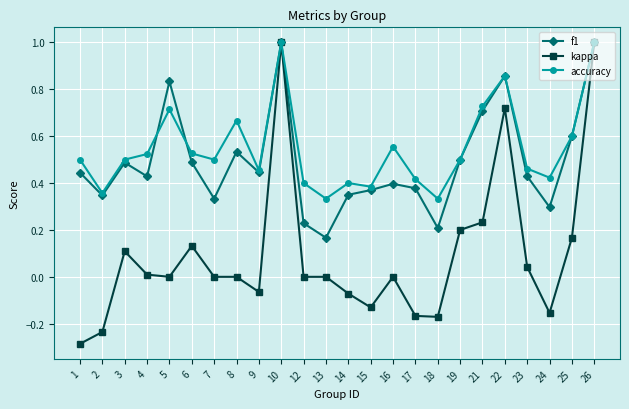

Which series has the largest total across all categories?

accuracy